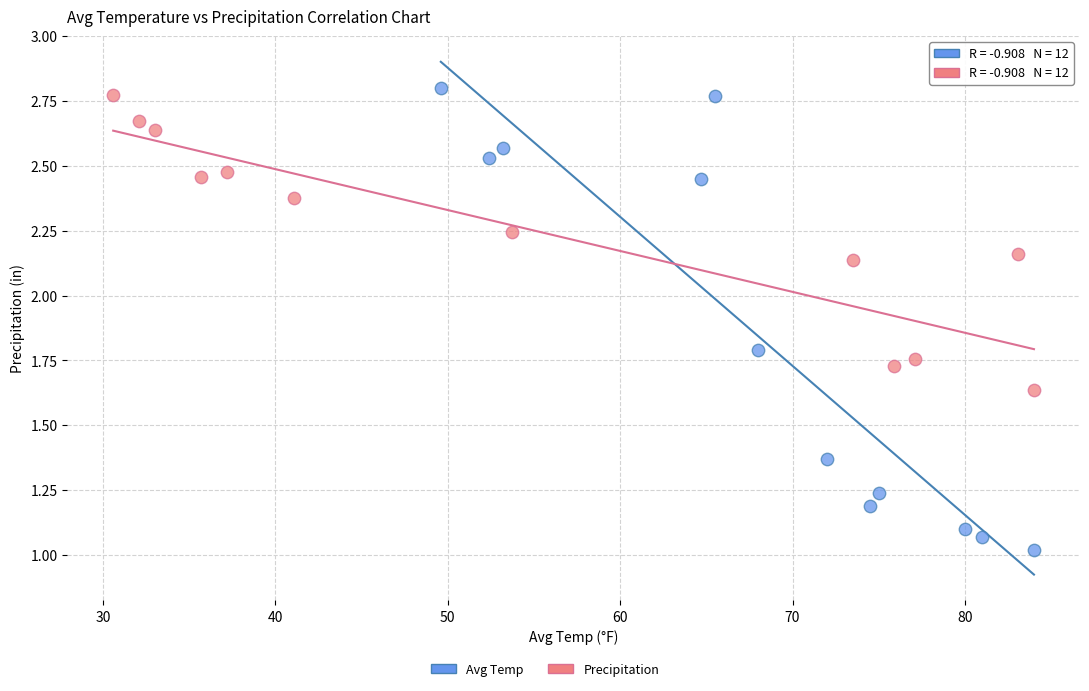

Which series has the widest spread of Y values?

Avg Temp